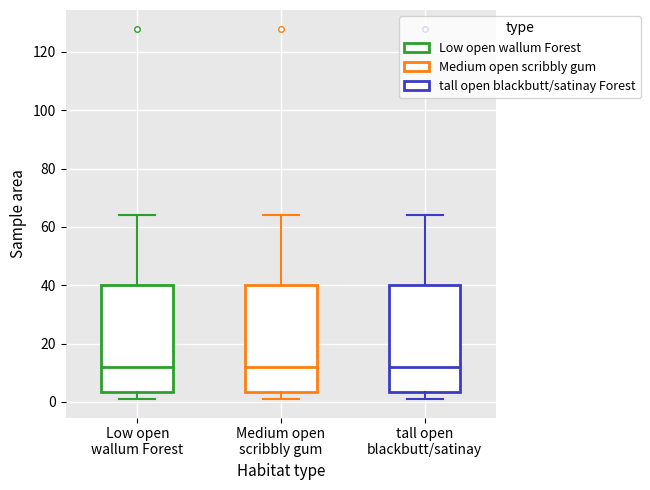

Reading left to right, read every box against the y-axis: the position of its median line, the range the box covers, and the ends of its whiskers. The values are not printed on the chart, so give them approximately, as read against the axis.

Low open wallum Forest: median 12, box 4 to 40, whiskers 2 to 64
Medium open scribbly gum: median 12, box 4 to 40, whiskers 2 to 64
tall open blackbutt/satinay: median 12, box 4 to 40, whiskers 2 to 64